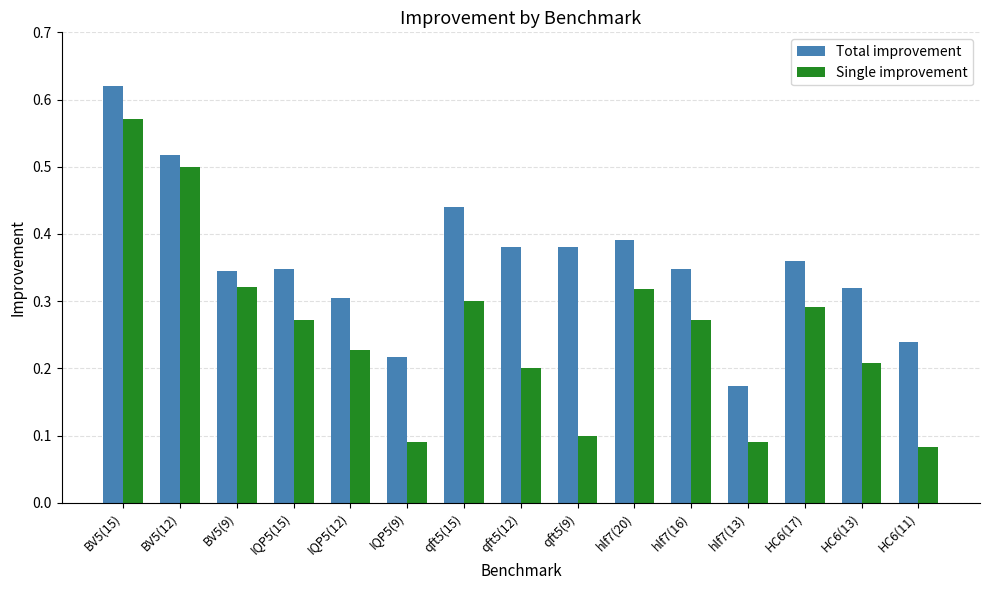

Which series has the widest spread of values?

Single improvement